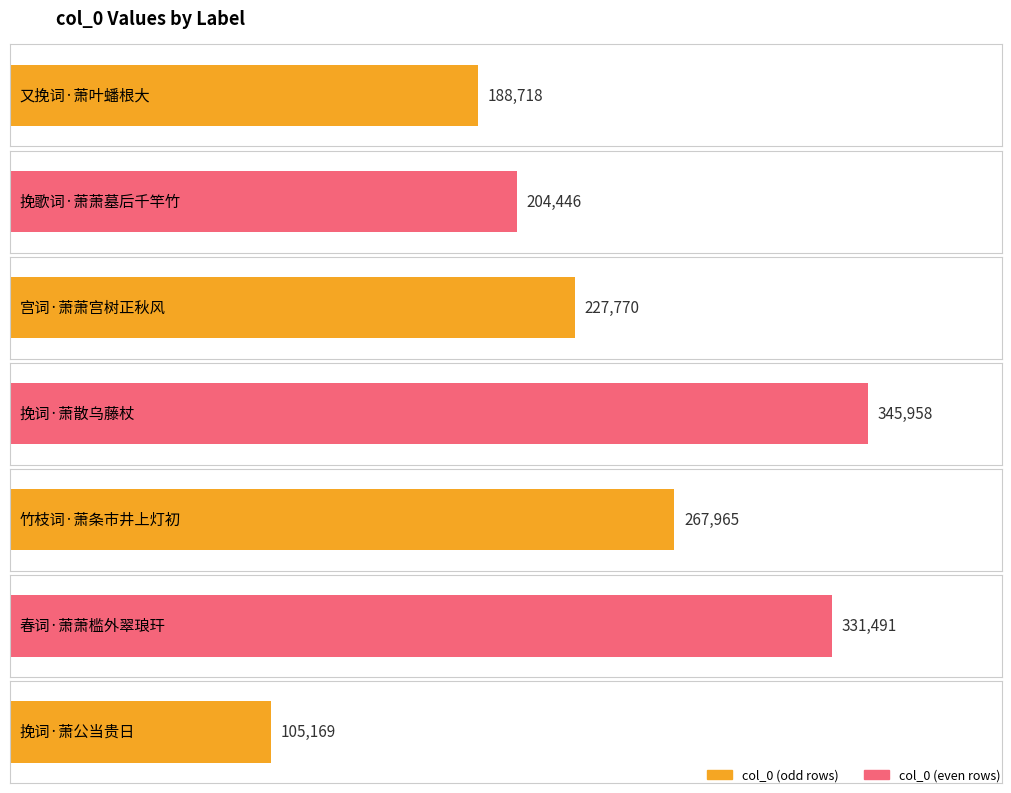

True or false: the data shows 345958 at 挽词·萧散乌藤杖.

True